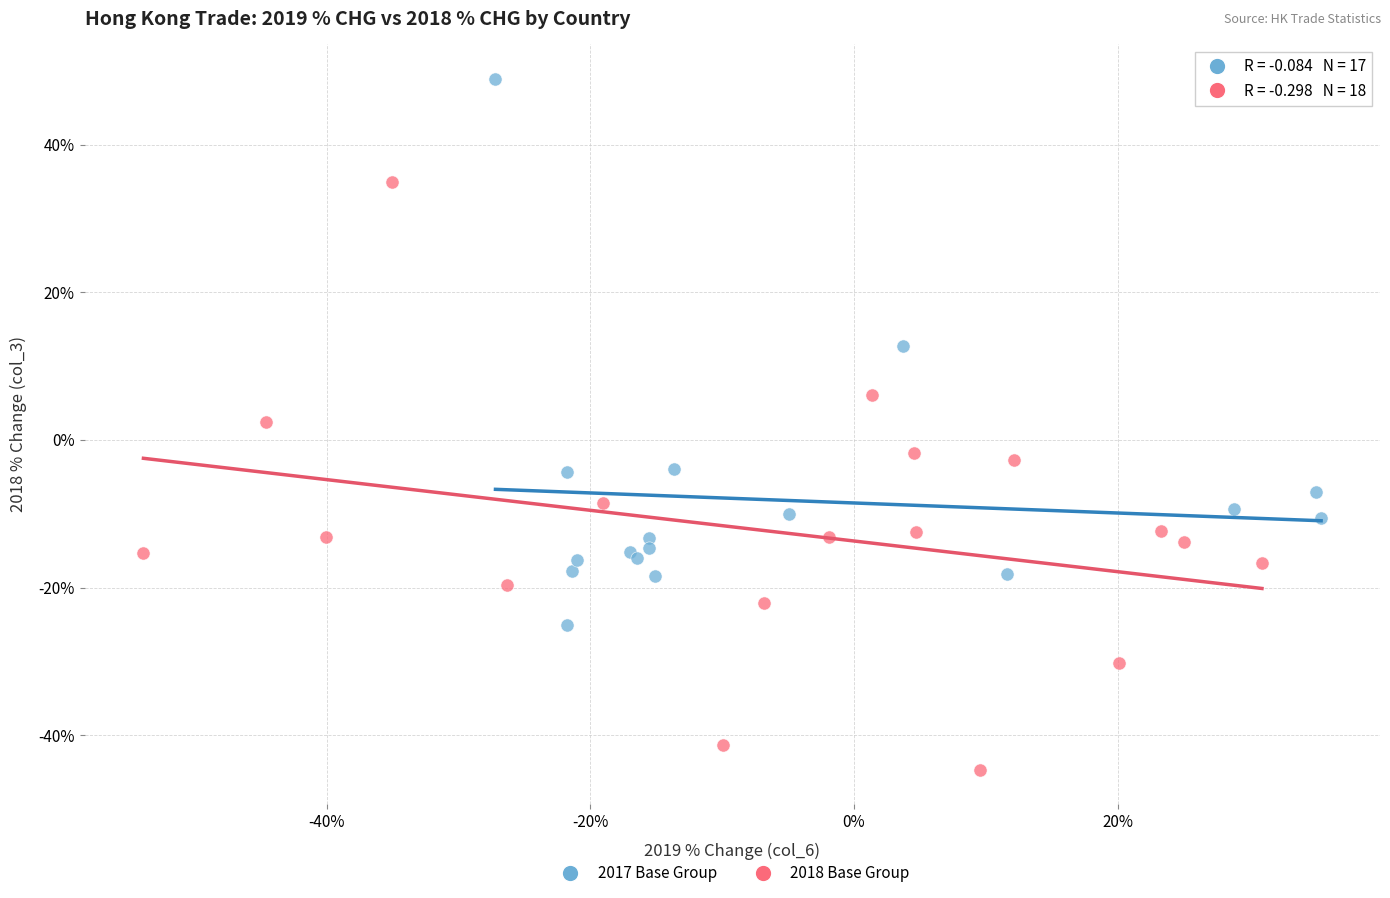

Which series has the widest spread of Y values?

2018 Base Group